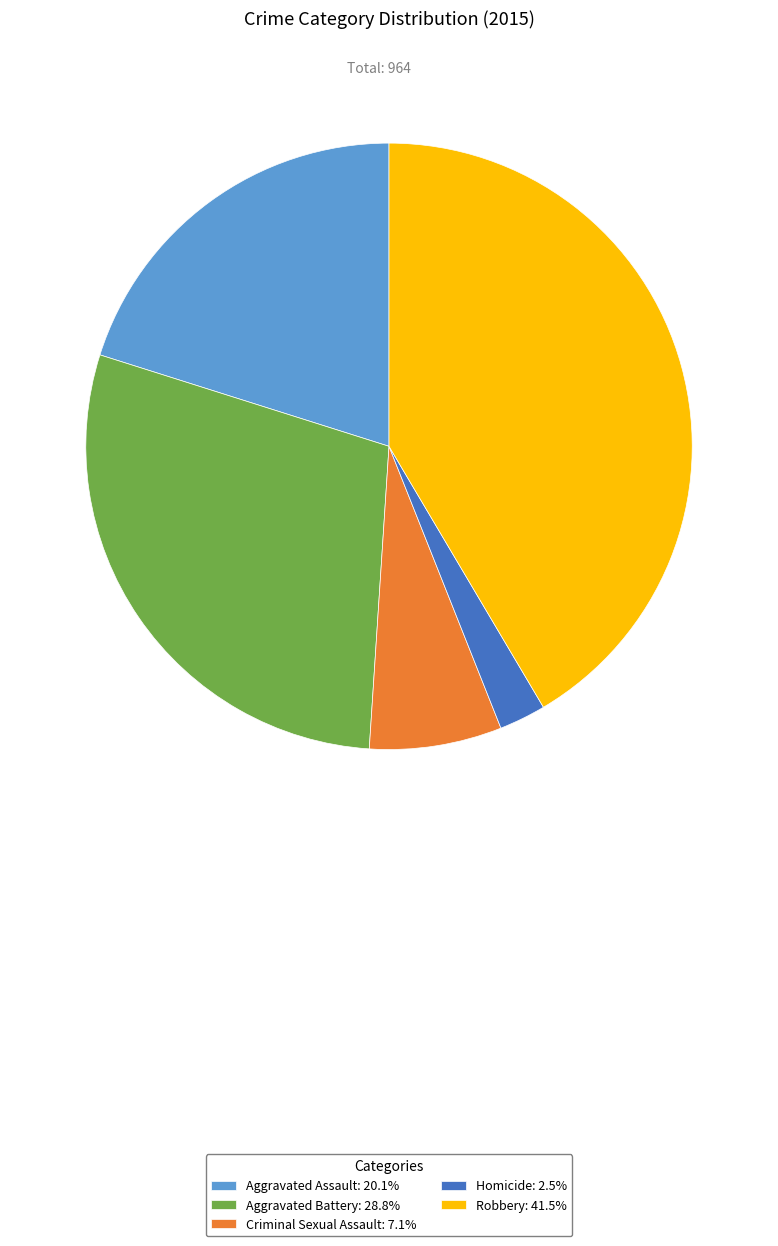

Combined, do Robbery: 41.5% and Aggravated Battery: 28.8% account for over 50%?

Yes